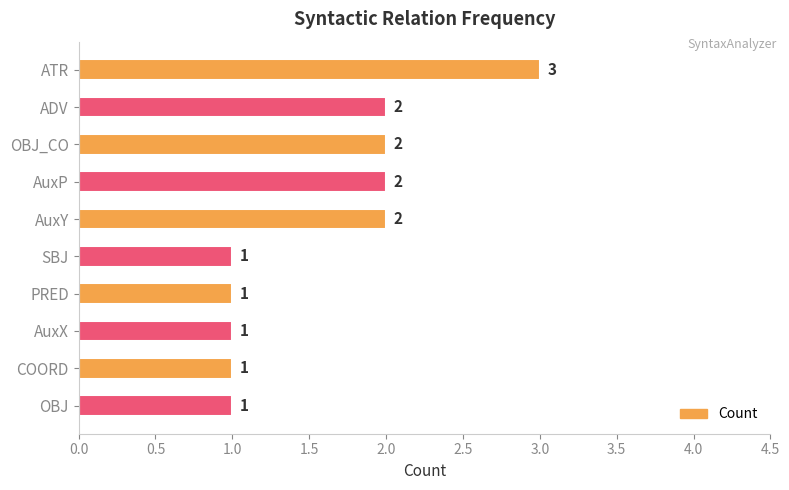

How many values are below 2?

5